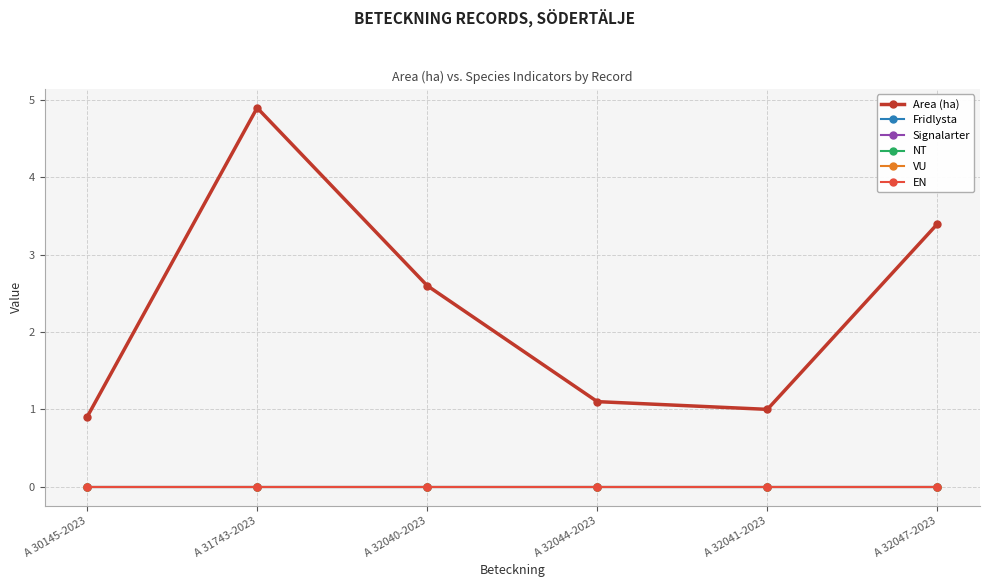

What is the difference between the maximum and second lowest values in the Area (ha) series?

3.9